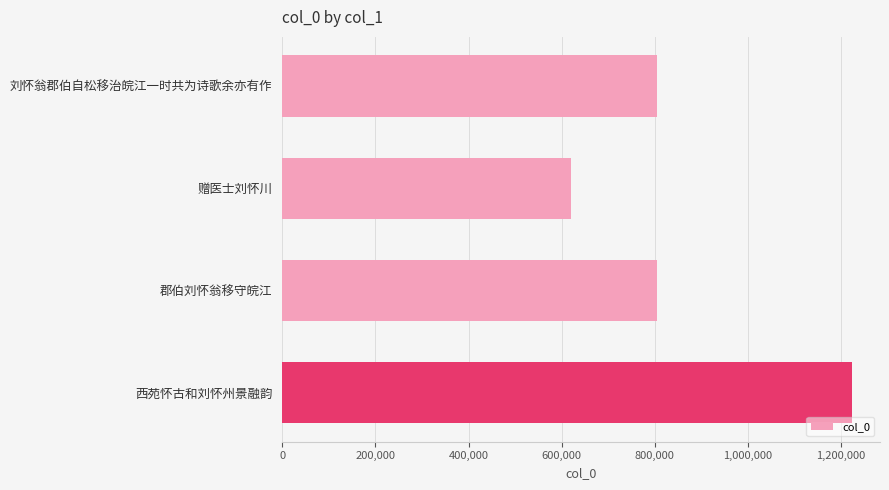

What is the change in value from 刘怀翁郡伯自松移治皖江一时共为诗歌余亦有作 to 赠医士刘怀川?

-185850